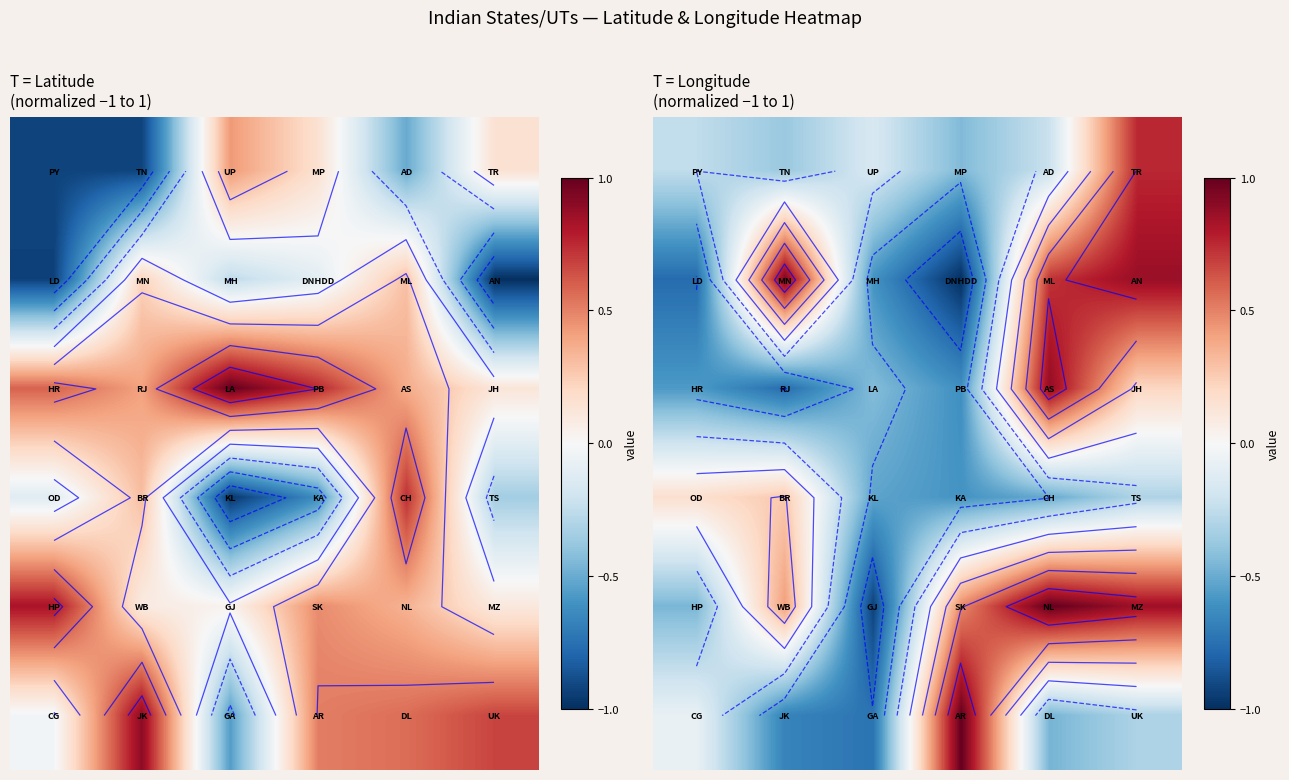

What is the minimum value shown in the chart?

-1.0